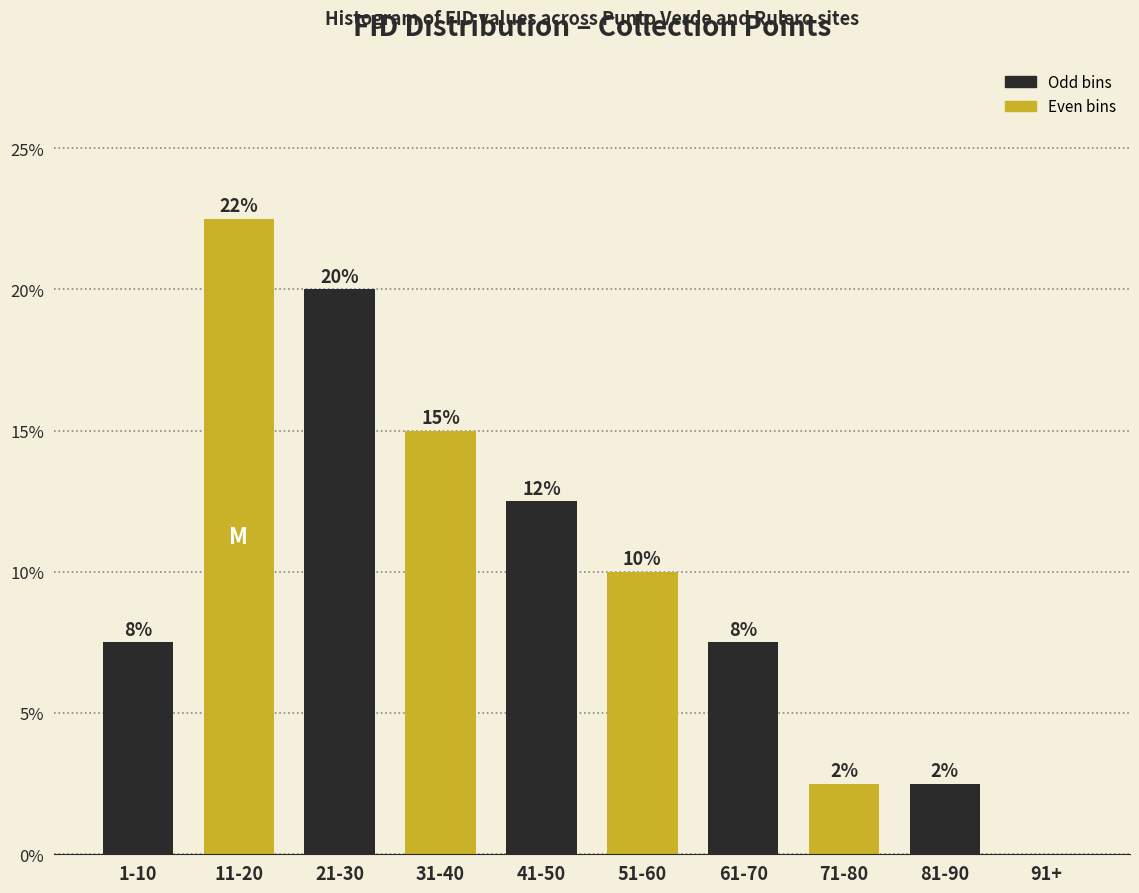

Are the bars horizontal?

No